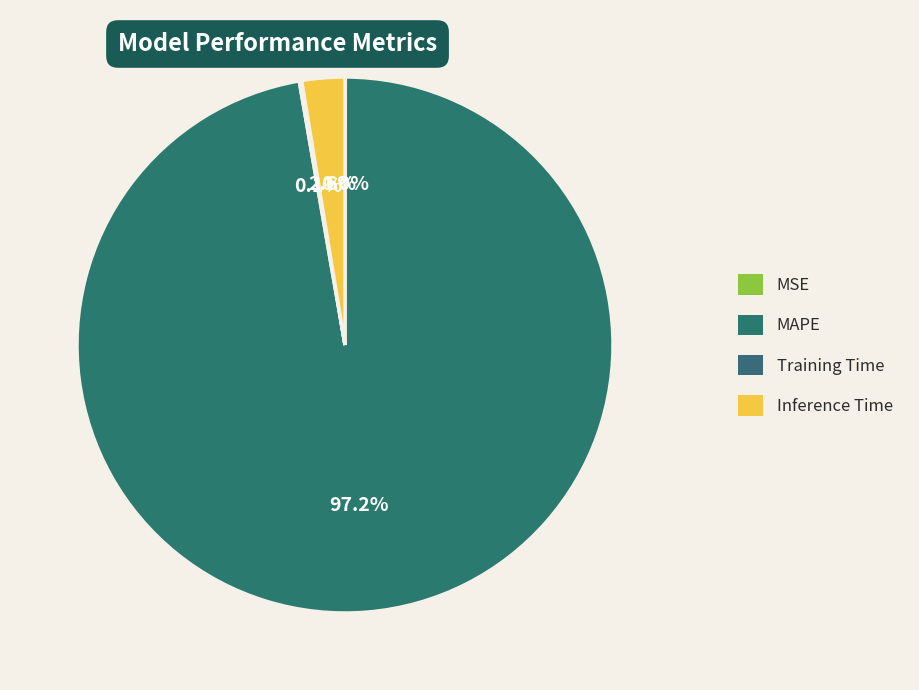

To the nearest percent, what is the combined percentage of MSE and Inference Time?

3%